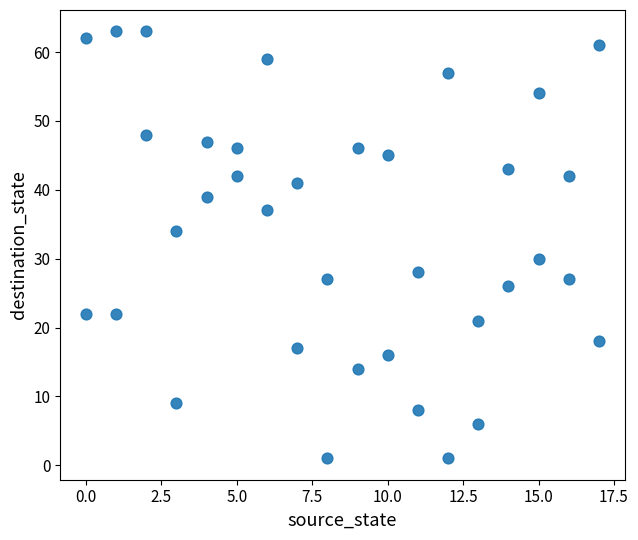

What is the range of X values (max minus min)?

17